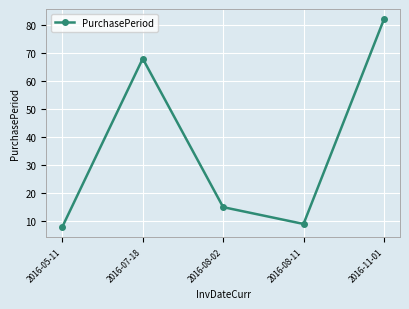

What is the label of the 5th point from the left?

2016-11-01